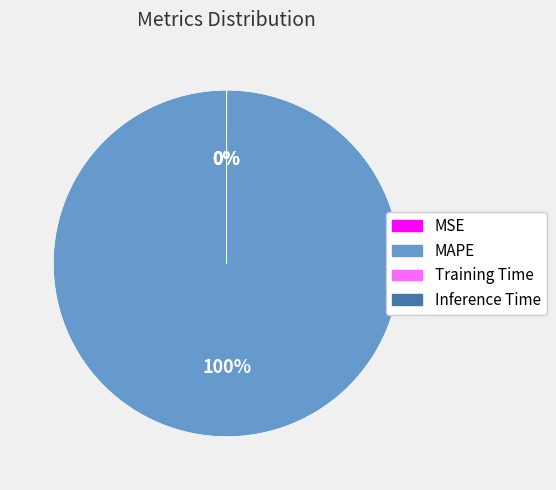

Which category has the biggest portion of the pie?

MAPE